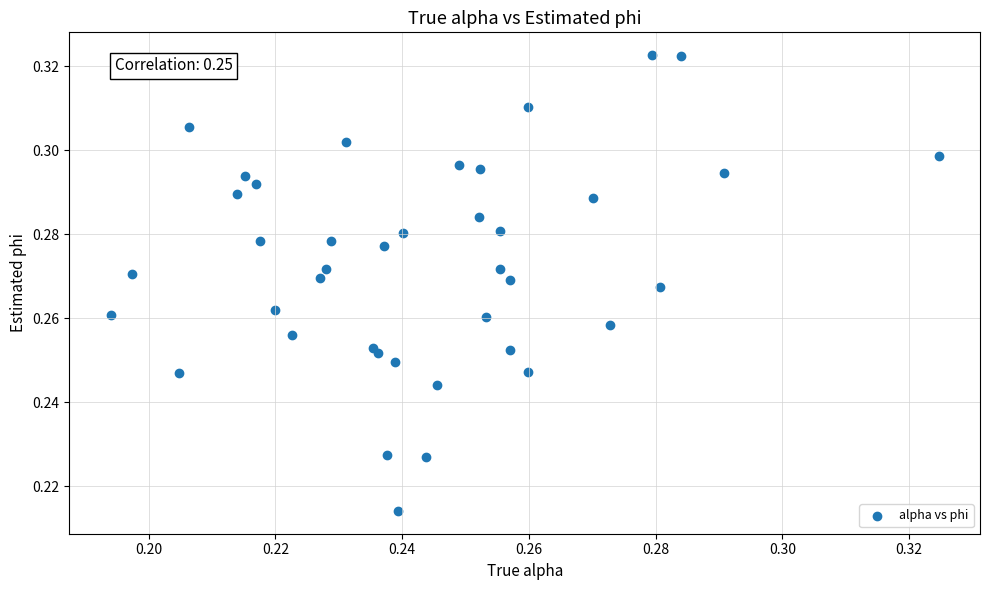

How many data points are displayed?

40